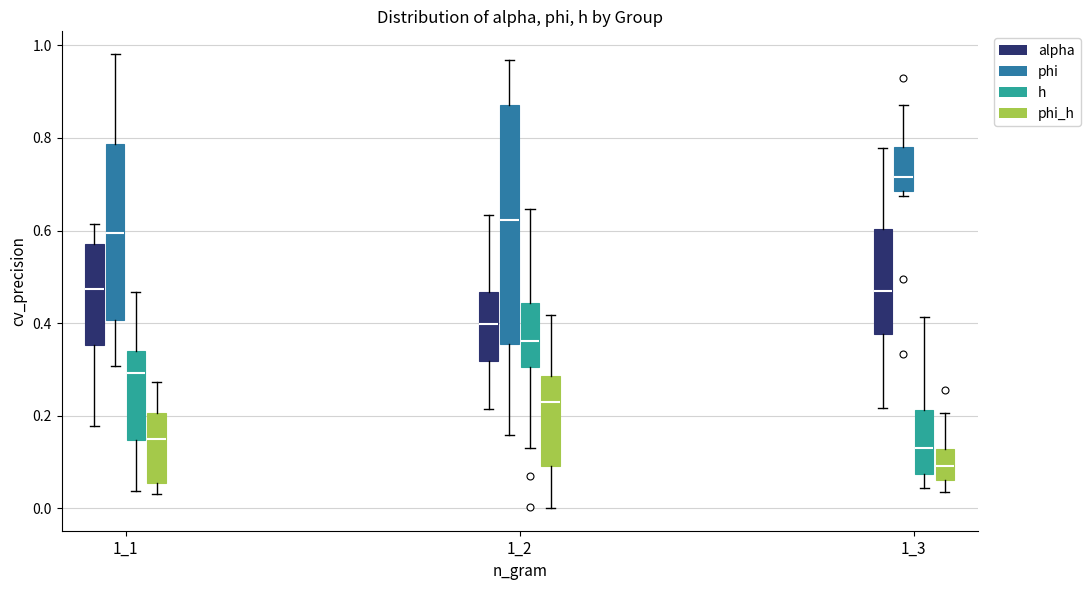

Reading left to right, read every box against the y-axis: the position of its median line, the range the box covers, and the ends of its whiskers. The values are not printed on the chart, so give them approximately, as read against the axis.

1_1 (alpha): median 0.48, box 0.36 to 0.58, whiskers 0.18 to 0.62
1_1 (phi): median 0.60, box 0.40 to 0.78, whiskers 0.30 to 0.98
1_1 (h): median 0.30, box 0.14 to 0.34, whiskers 0.04 to 0.46
1_1 (phi_h): median 0.14, box 0.06 to 0.20, whiskers 0.04 to 0.28
1_2 (alpha): median 0.40, box 0.32 to 0.46, whiskers 0.22 to 0.64
1_2 (phi): median 0.62, box 0.36 to 0.88, whiskers 0.16 to 0.96
1_2 (h): median 0.36, box 0.30 to 0.44, whiskers 0.12 to 0.64
1_2 (phi_h): median 0.24, box 0.10 to 0.28, whiskers 0.00 to 0.42
1_3 (alpha): median 0.46, box 0.38 to 0.60, whiskers 0.22 to 0.78
1_3 (phi): median 0.72, box 0.68 to 0.78, whiskers 0.68 (just below the box's lower edge) to 0.88
1_3 (h): median 0.12, box 0.08 to 0.22, whiskers 0.04 to 0.42
1_3 (phi_h): median 0.10, box 0.06 to 0.12, whiskers 0.04 to 0.20